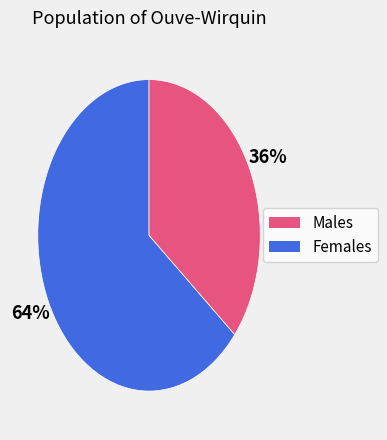

Is there any slice that represents more than half of the pie?

Yes